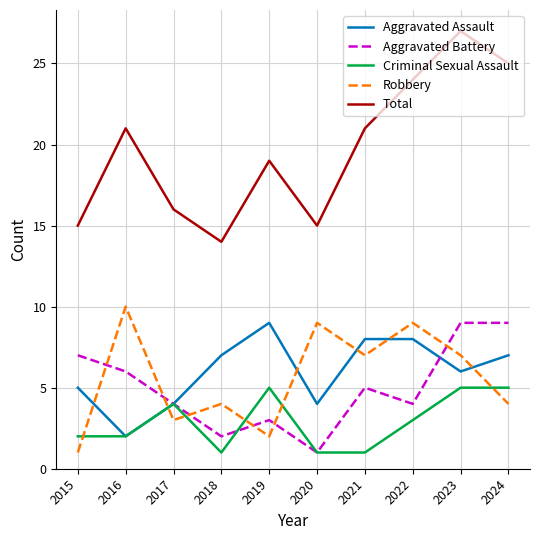

What is the sum of all Aggravated Battery values?

50